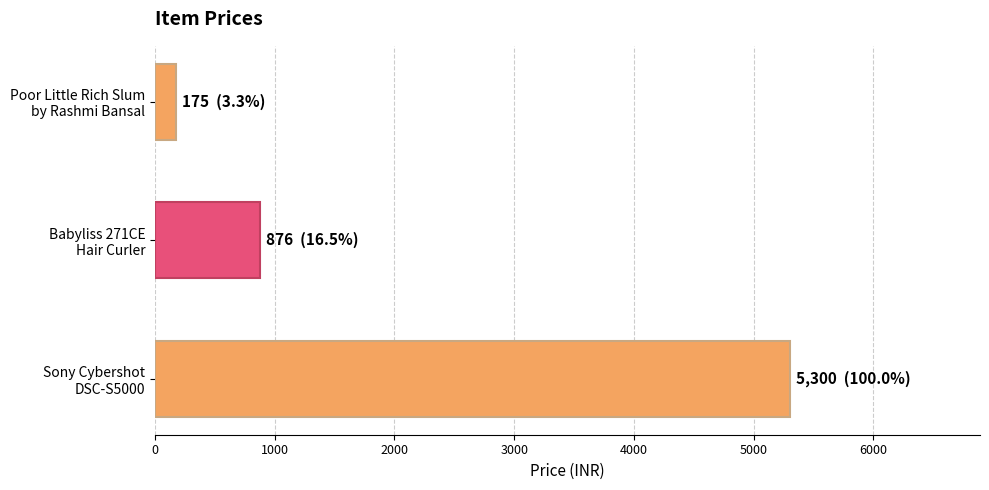

What is the minimum value shown in the chart?

175